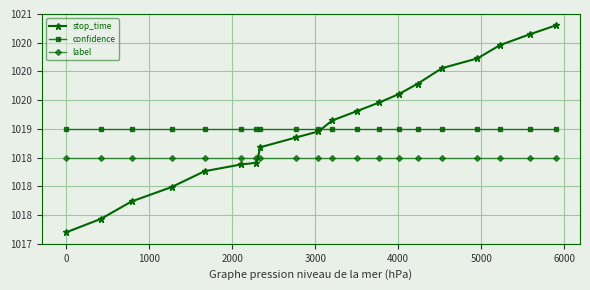

What is the value of the label point at the 17th from the left?

1018.5